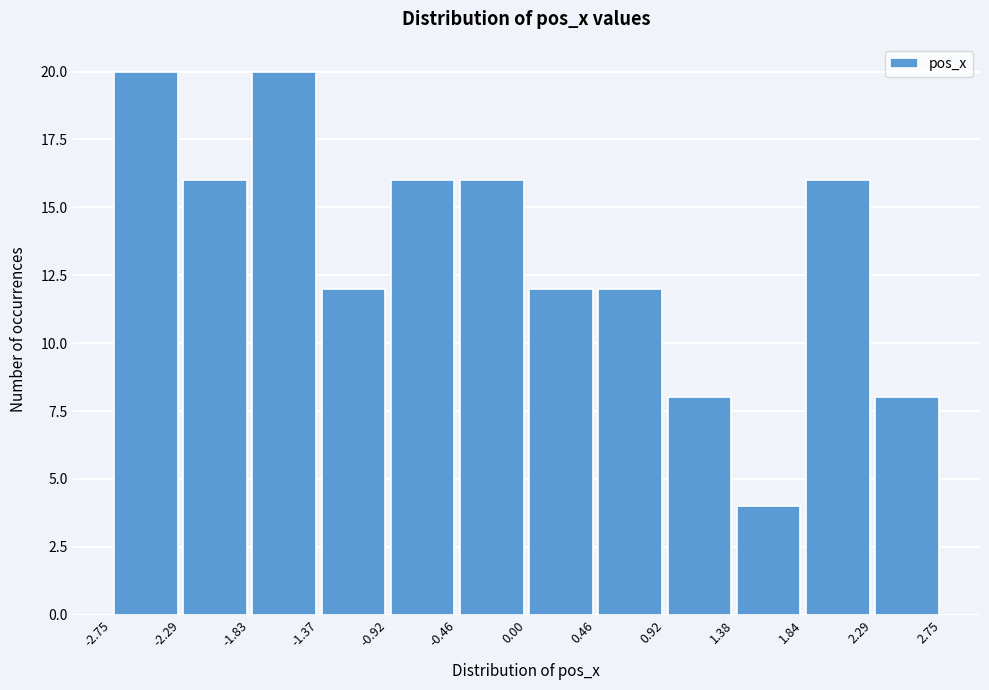

What is the height of the bar covering -2.29 to -1.83 on the x-axis? The values are not printed on the chart, so give them approximately, as read against the axis.

16